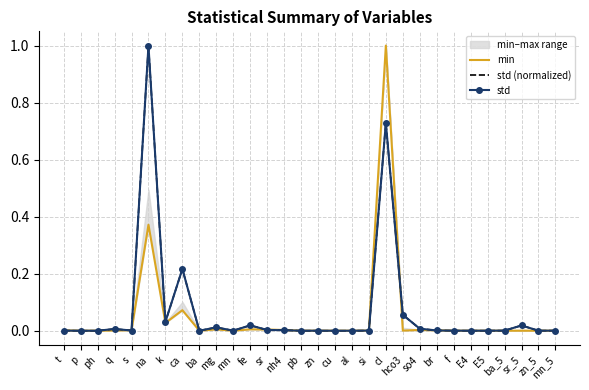

Reading right to left, extract all data points from this chart.

min: 0.0	0.0	0.0	0.0	0.0	0.0	0.0	0.0	0.0	0.0	1.0	0.0	0.0	0.0	0.0	0.0	0.0	0.0	0.0	0.0	0.0	0.0	0.1	0.0	0.4	0.0	0.0	0.0	0.0	0.0
std (normalized): 0.0	0.0	0.0	0.0	0.0	0.0	0.0	0.0	0.0	0.1	0.7	0.0	0.0	0.0	0.0	0.0	0.0	0.0	0.0	0.0	0.0	0.0	0.2	0.0	1.0	0.0	0.0	0.0	0.0	0.0
std: 0.0	0.0	0.0	0.0	0.0	0.0	0.0	0.0	0.0	0.1	0.7	0.0	0.0	0.0	0.0	0.0	0.0	0.0	0.0	0.0	0.0	0.0	0.2	0.0	1.0	0.0	0.0	0.0	0.0	0.0